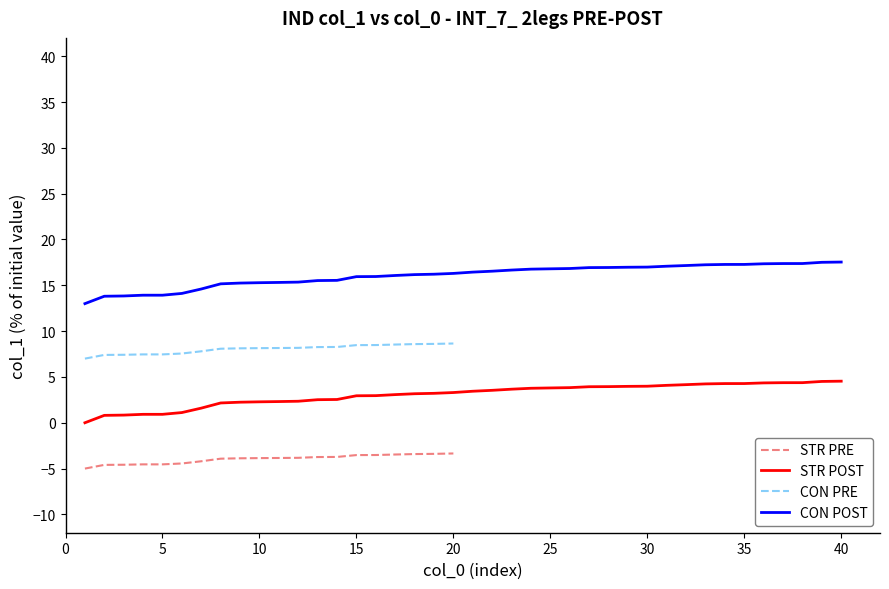

Where is the data nearest to the value 2?

8